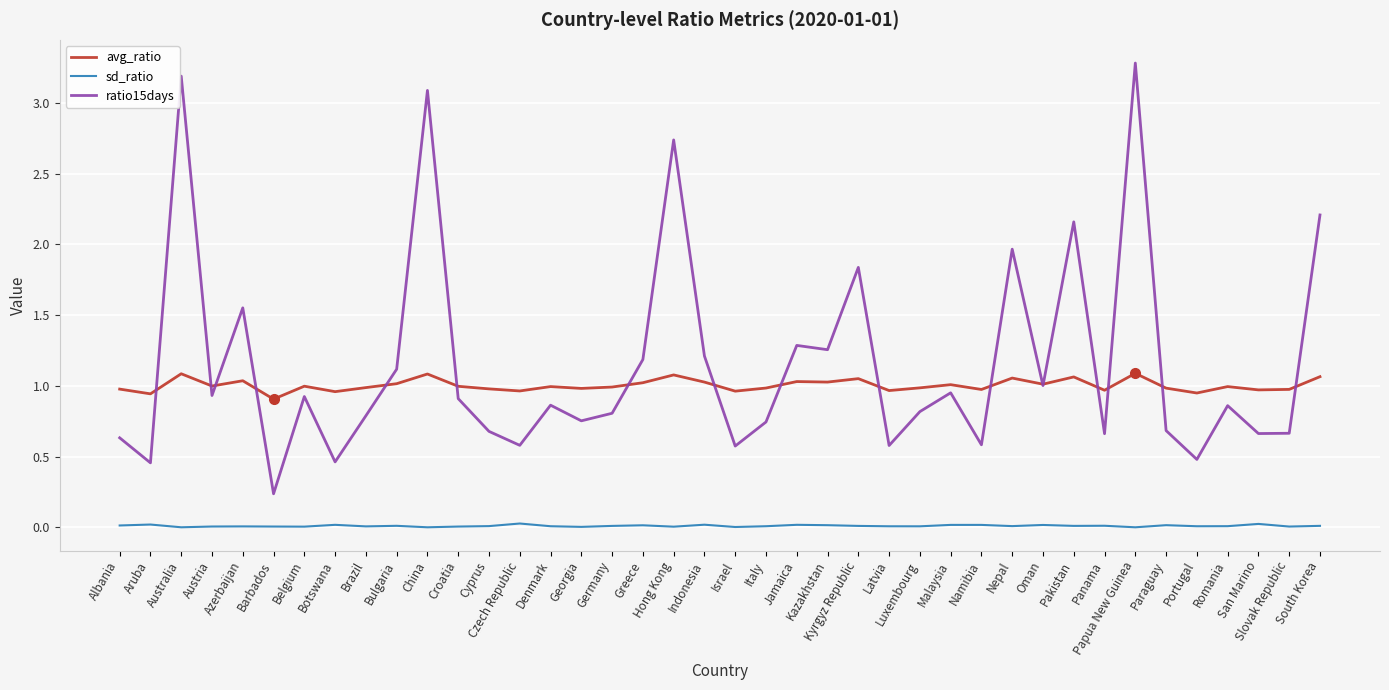

What are all the series names shown in the legend?

avg_ratio, sd_ratio, ratio15days